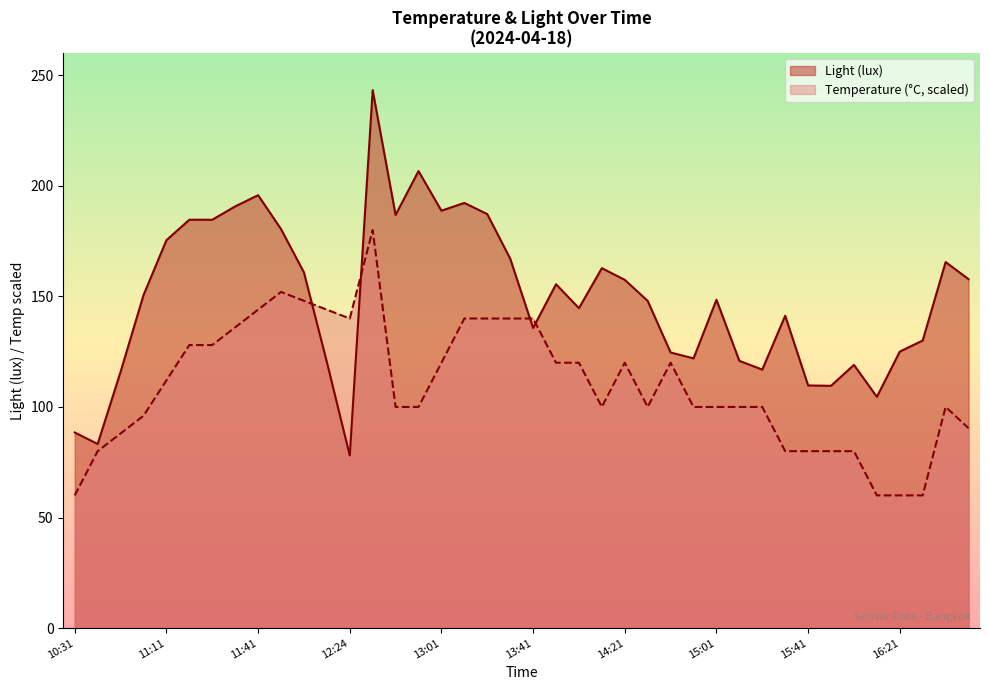

In Temperature (°C), how many points are lower than both neighbors (excluding endpoints)?

3